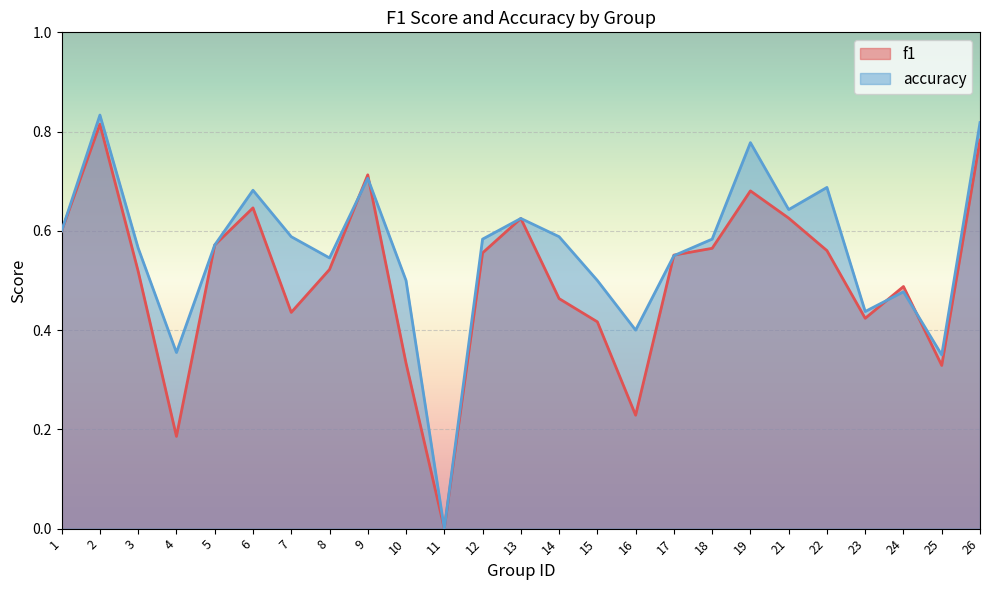

What is the sum of the accuracy values at 26 and 18?

1.4